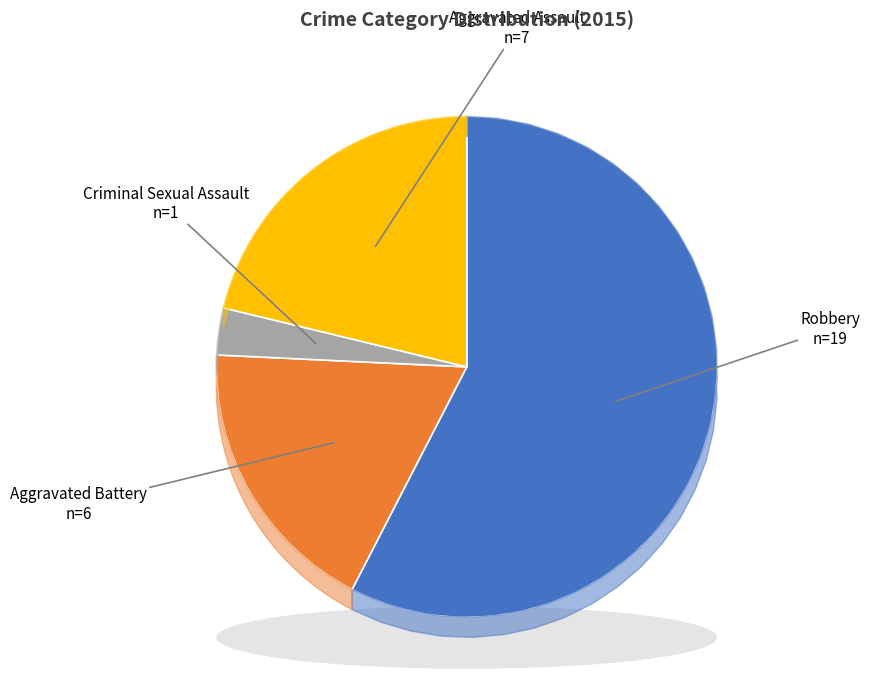

What is the largest slice in the pie chart?

Robbery